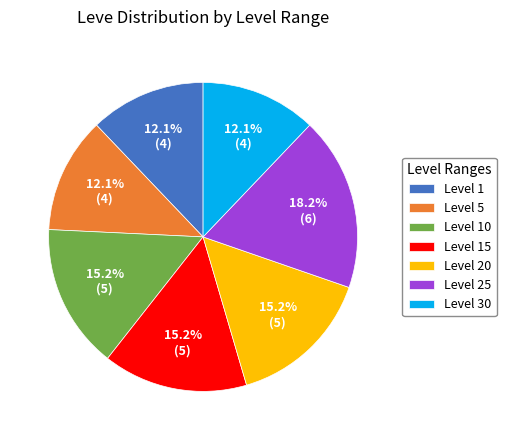

What percentage is the Level 20 slice, to the nearest percent?

15%